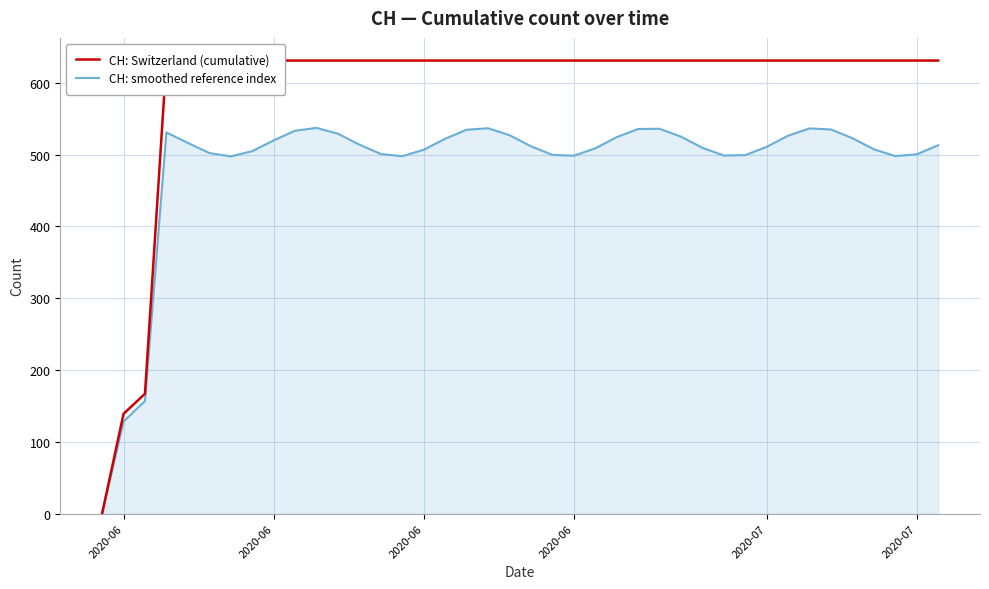

Is the value of CH: Switzerland (cumulative) at 26 greater than the value of CH: smoothed reference index at 19?

Yes